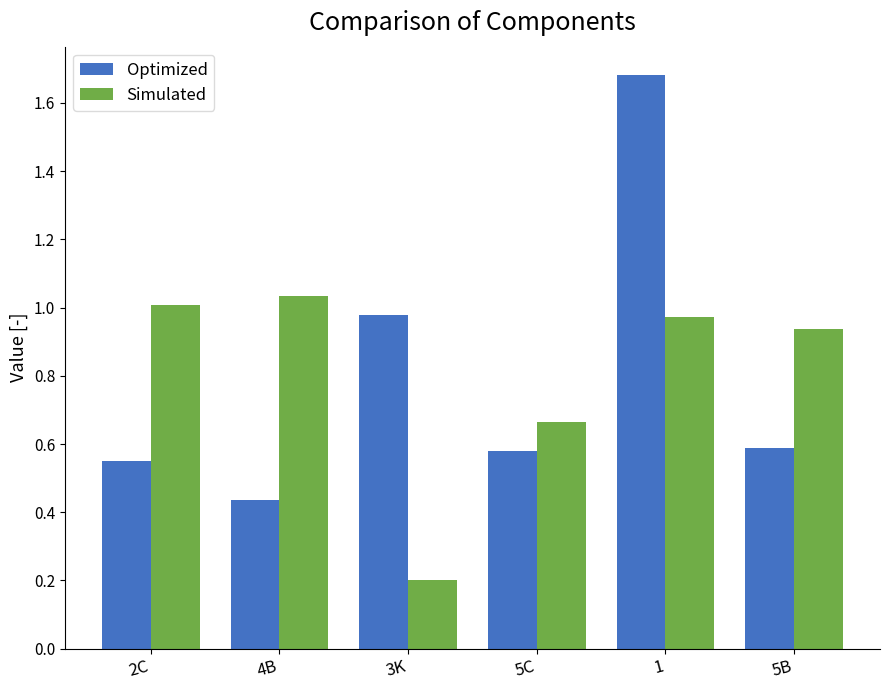

At which category is the sum across all series the highest?

1